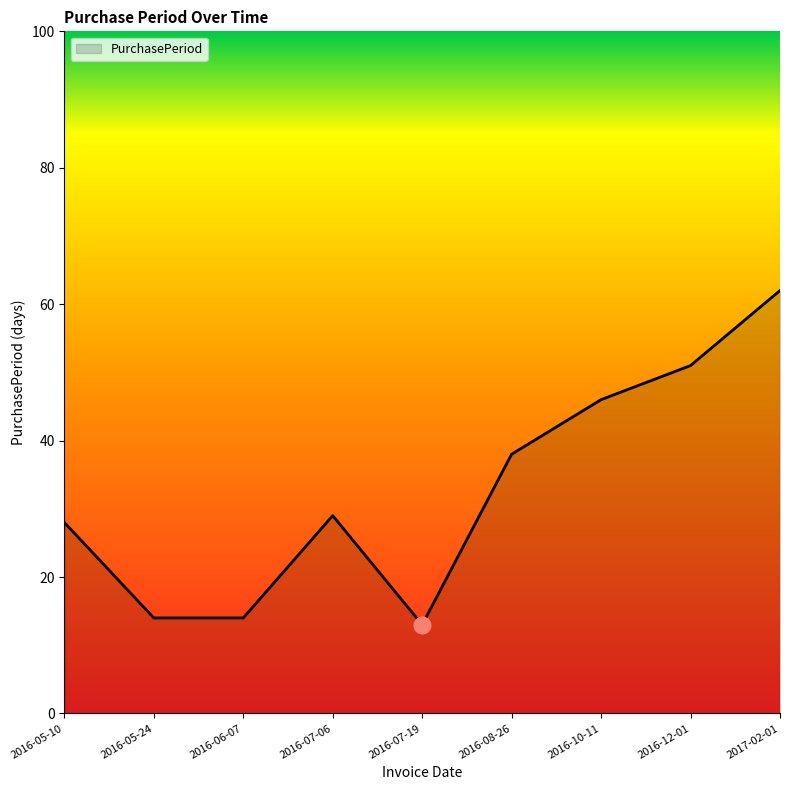

True or false: there are more than 0 points higher than both neighbors.

True